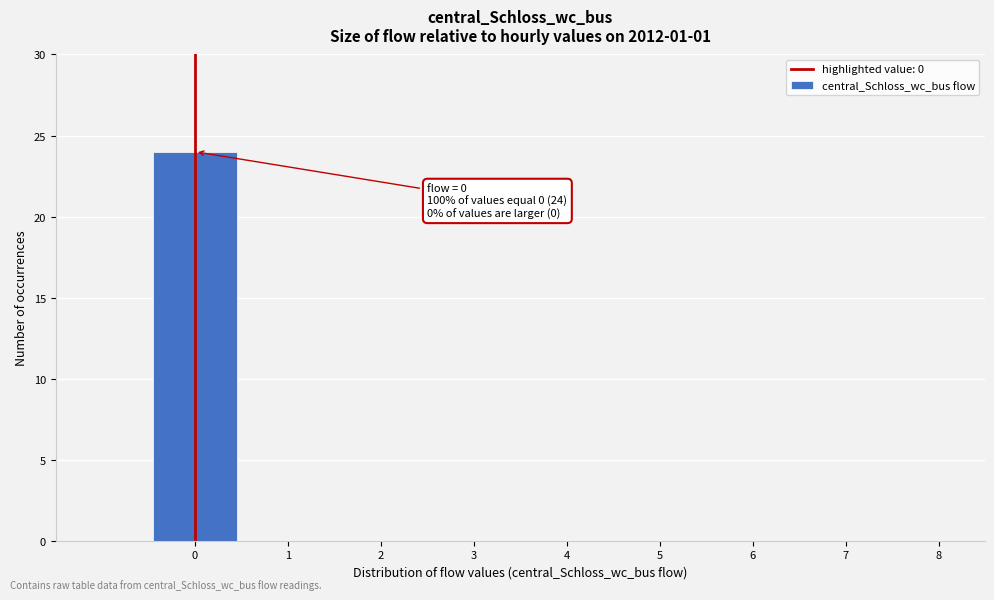

Reading right to left, what are all the values shown in this chart?

8=0	7=0	6=0	5=0	4=0	3=0	2=0	1=0	0=24